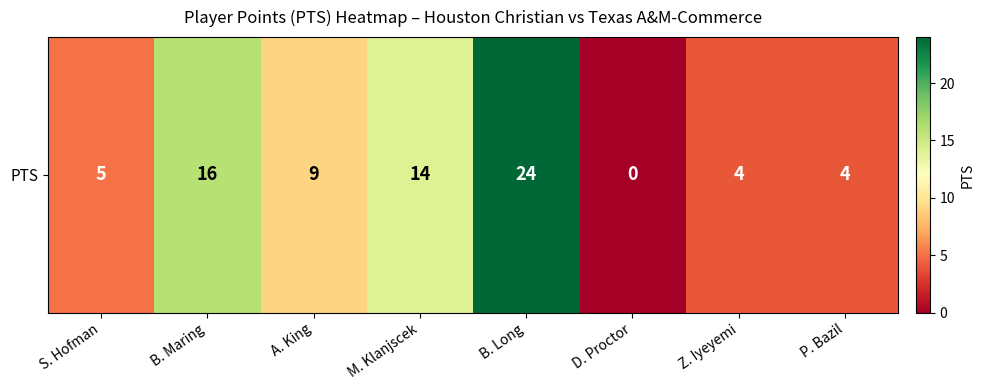

List the labels in order of value, largest first.

B. Long, B. Maring, M. Klanjscek, A. King, S. Hofman, Z. Iyeyemi, P. Bazil, D. Proctor